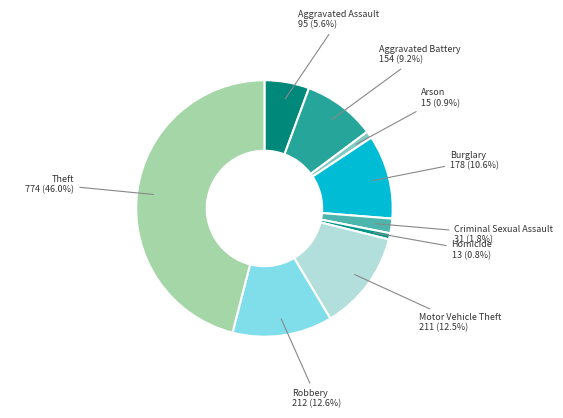

Count the number of slices in the pie.

9